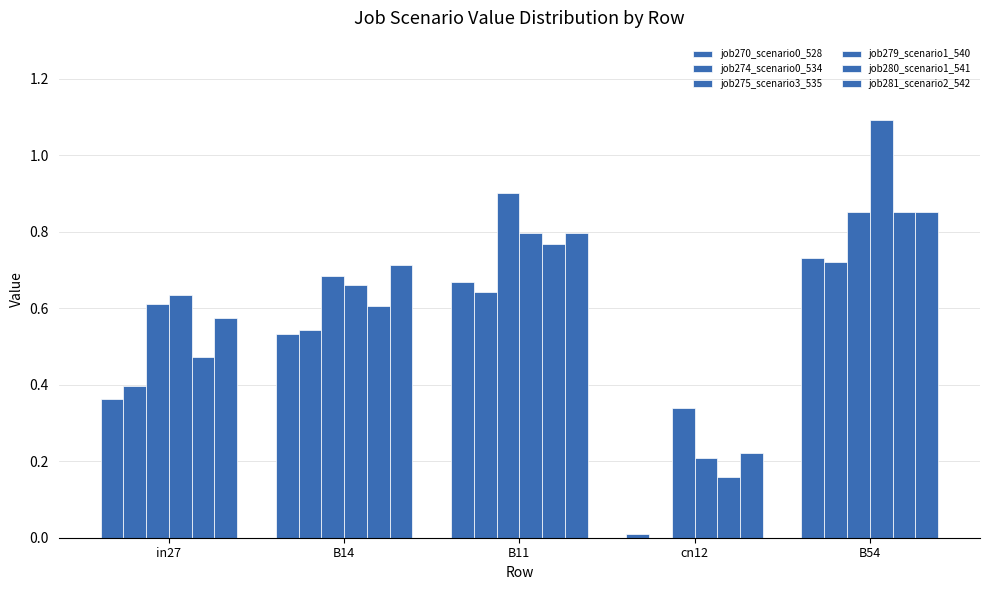

Reading right to left, extract all data points from this chart.

job270_scenario0_528: 0.7	0.0	0.7	0.5	0.4
job274_scenario0_534: 0.7	0.0	0.6	0.5	0.4
job275_scenario3_535: 0.9	0.3	0.9	0.7	0.6
job279_scenario1_540: 1.1	0.2	0.8	0.7	0.6
job280_scenario1_541: 0.9	0.2	0.8	0.6	0.5
job281_scenario2_542: 0.9	0.2	0.8	0.7	0.6